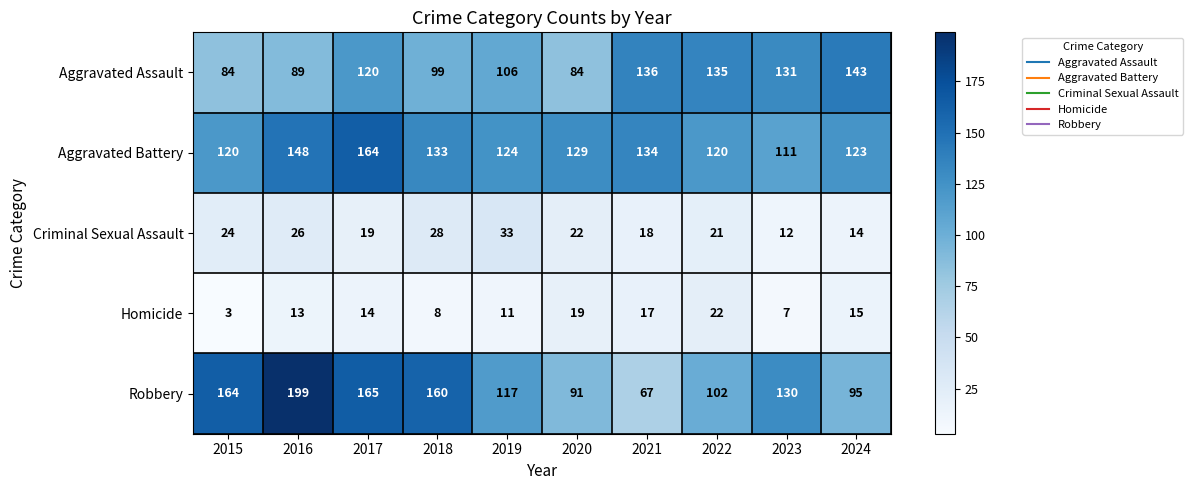

At which category is the sum across all series the highest?

2017